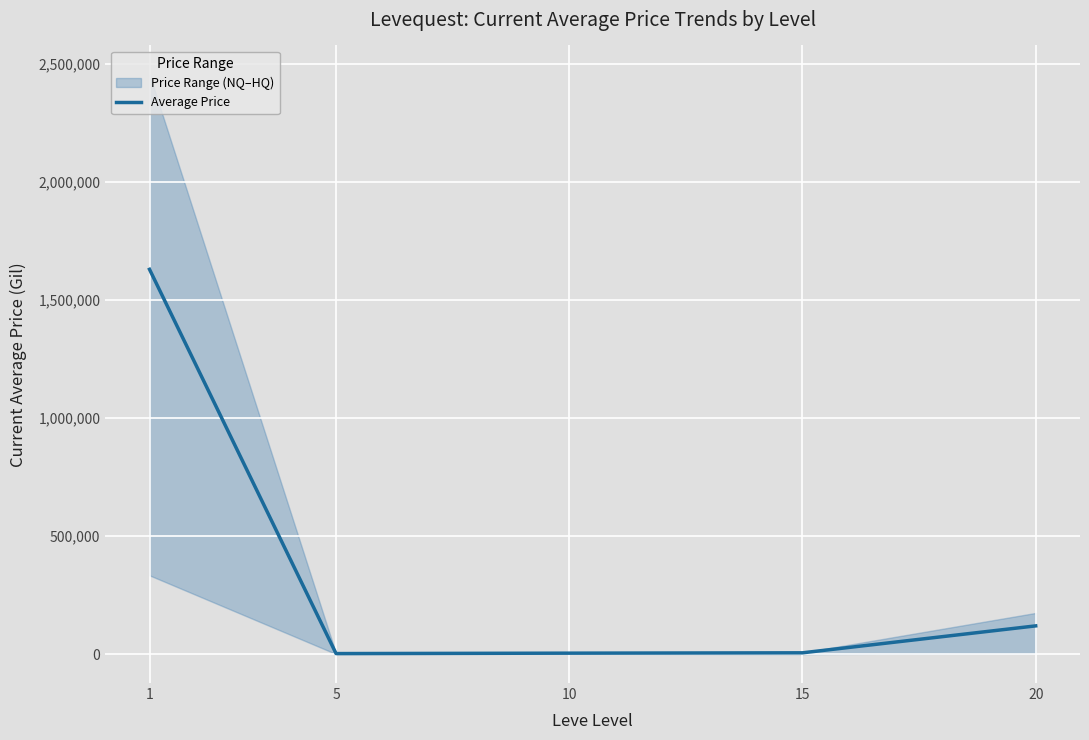

True or false: the data shows 705.9 at 5.

False